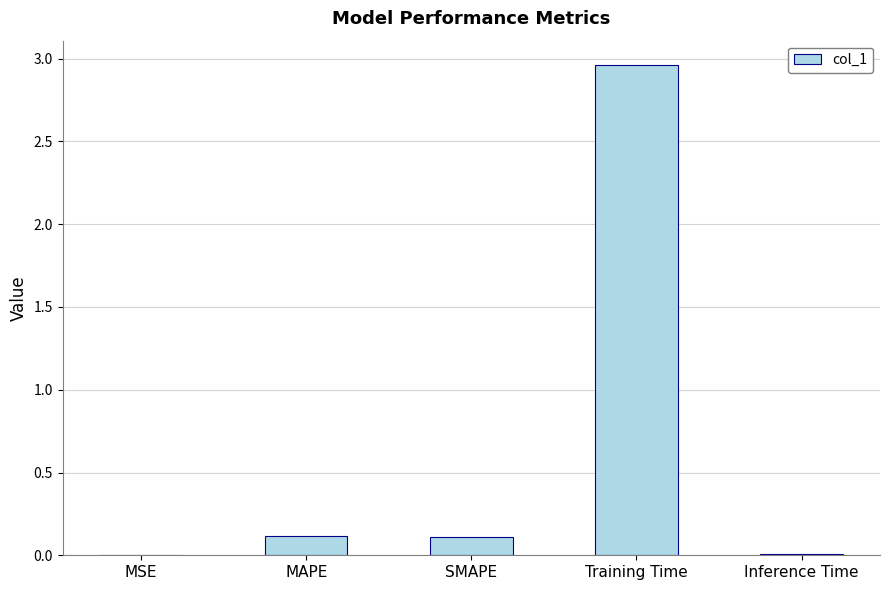

What is the sum of all values?

3.2